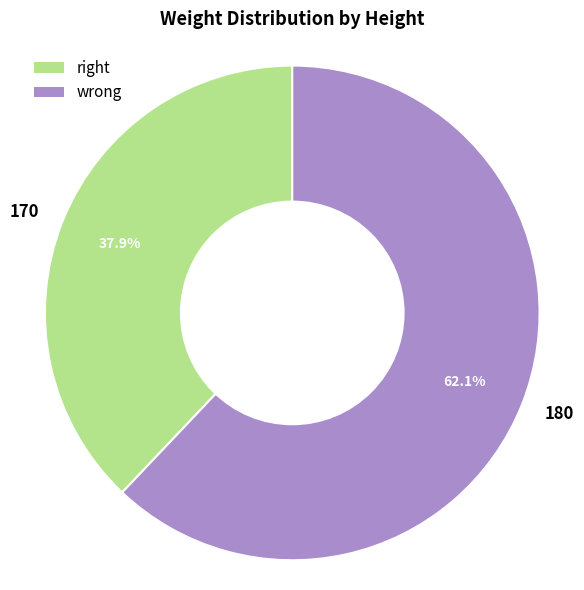

Approximately how many times larger is the value at 180 compared to 170?

1.6